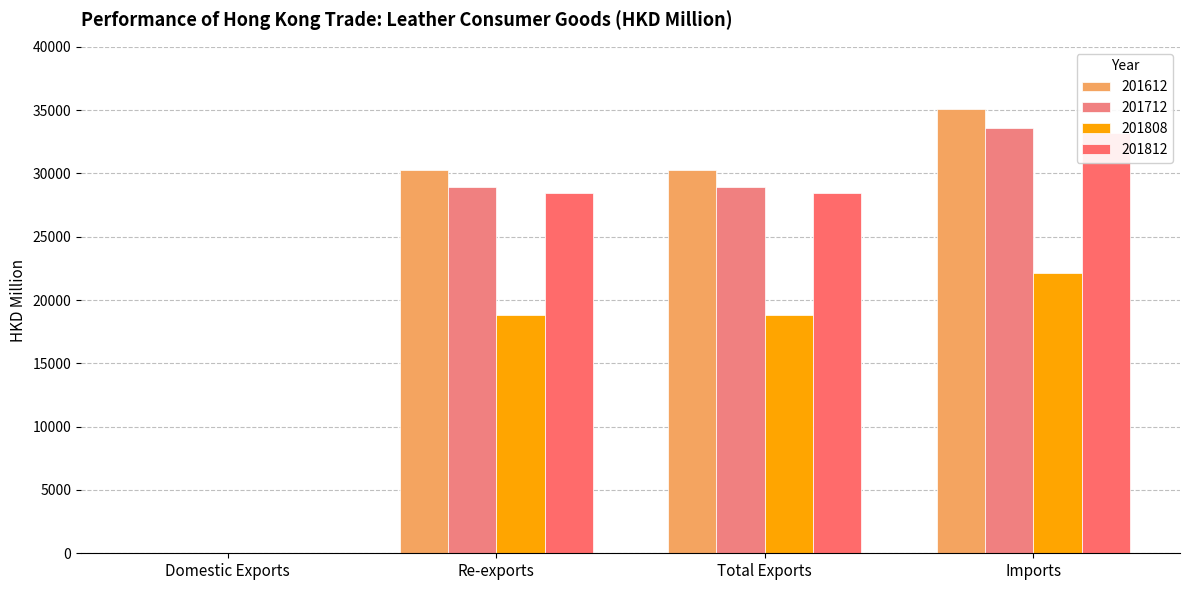

What is the difference between the highest and lowest values at Total Exports?

11496.9